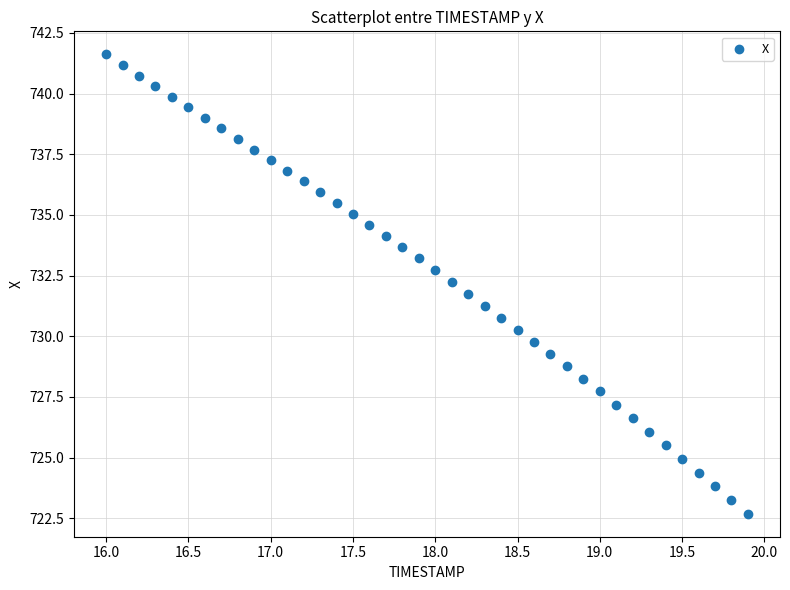

What is the range of X values (max minus min)?

3.9